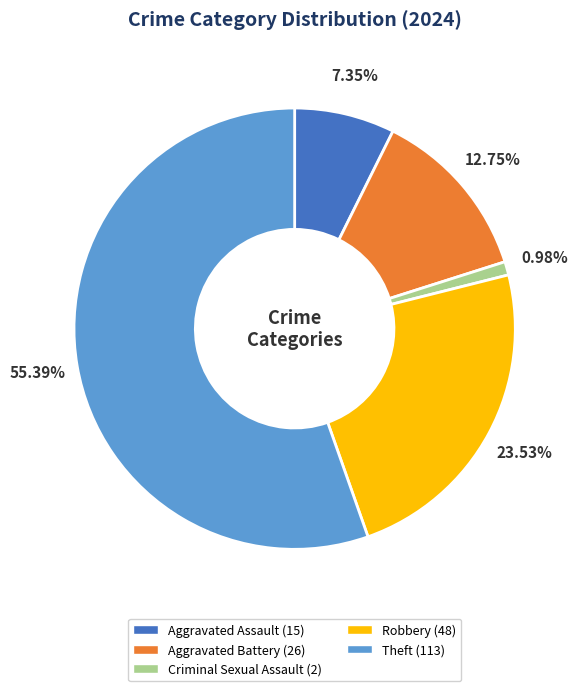

To the nearest percent, what is the difference between the largest and smallest slice percentages?

54%